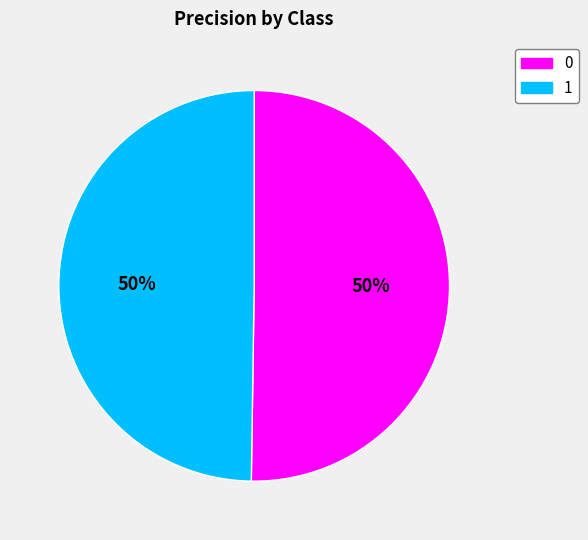

True or false: 0 accounts for 56% of the total.

False